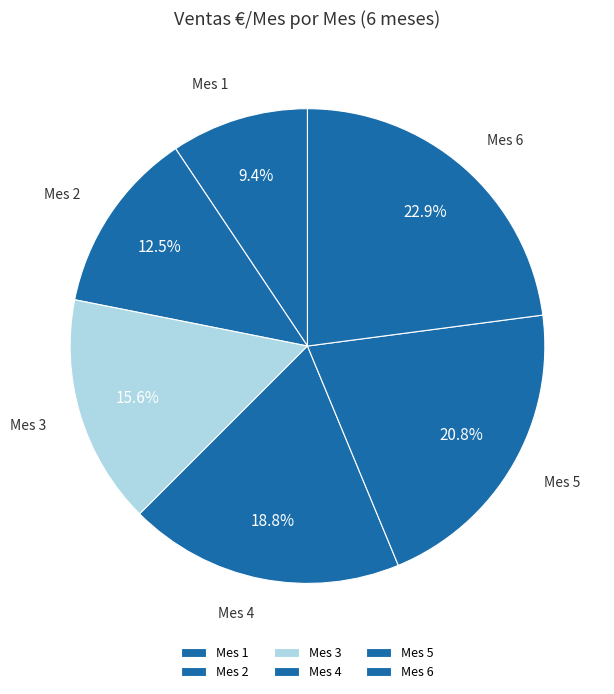

Is it true that Mes 4 is 19% of the pie?

True